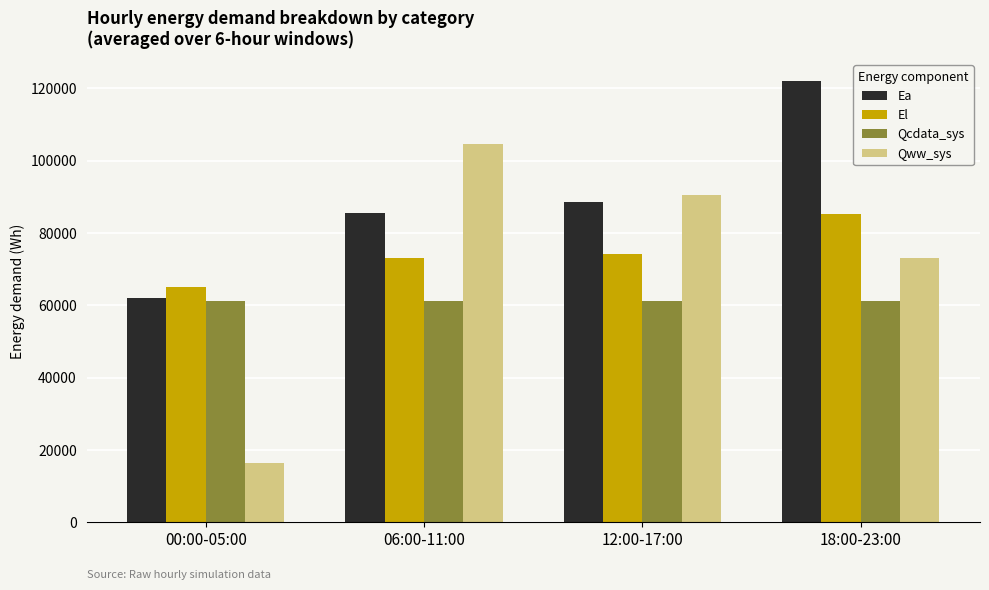

The Ea series shows 57803.0 at 18:00-23:00. True or false?

False